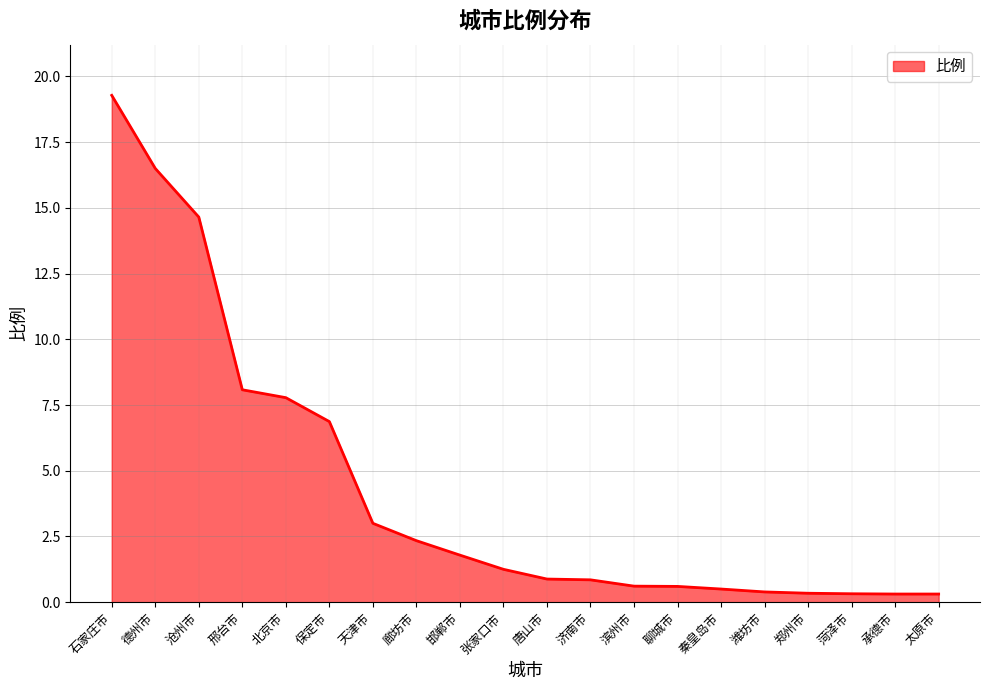

Between 北京市 and 沧州市, which is larger?

沧州市